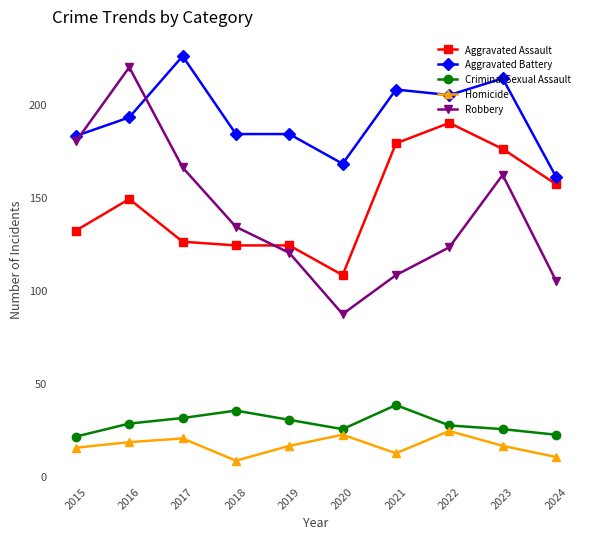

Is it true that Aggravated Battery equals 107 at 2020?

False